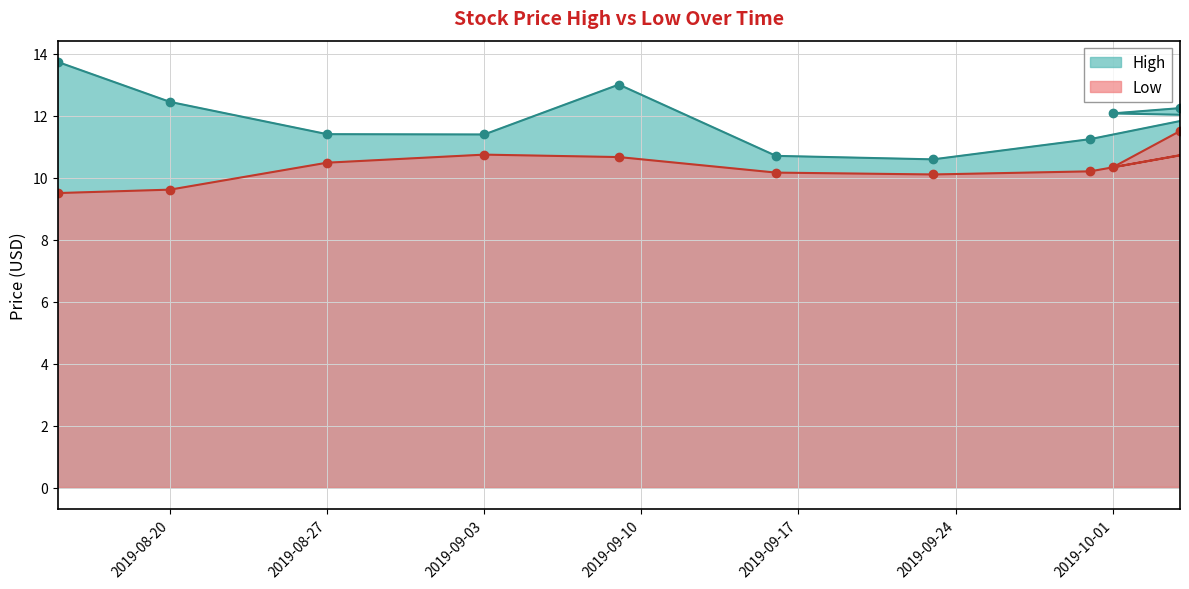

What is the approximate value of Low at 2019-09-30?

10.2